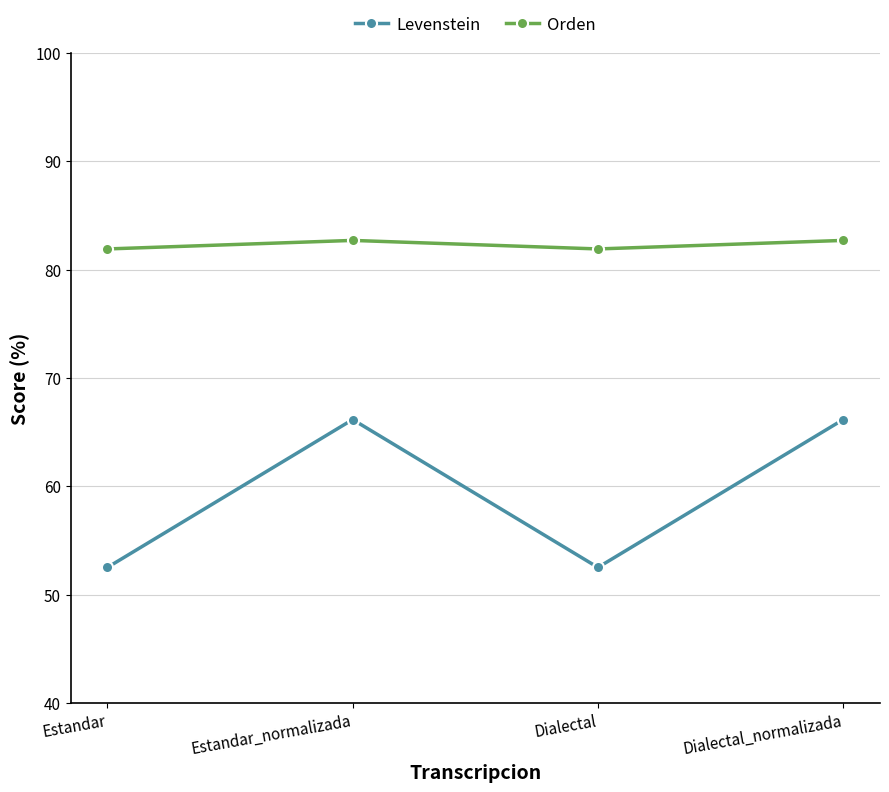

How many categories are shown in the chart?

4